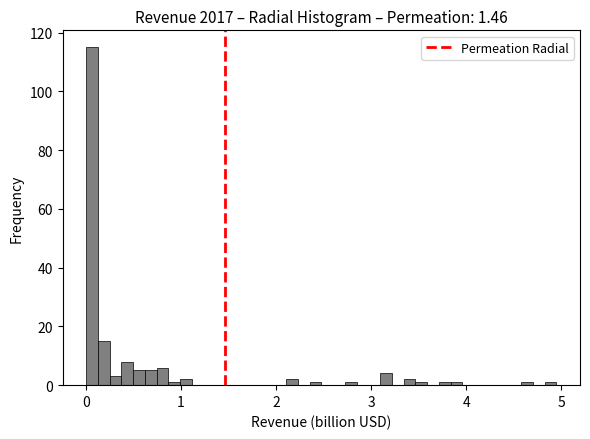

Around what value on the x-axis is the tallest bar? Give the approximate position of its centre, as read against the axis.

0.1